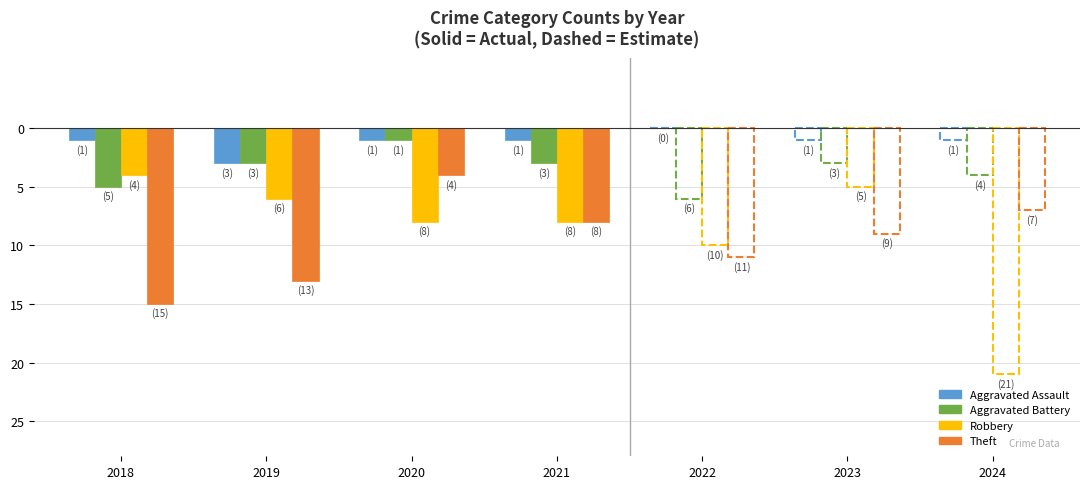

What is the average value of the Aggravated Assault series?

1